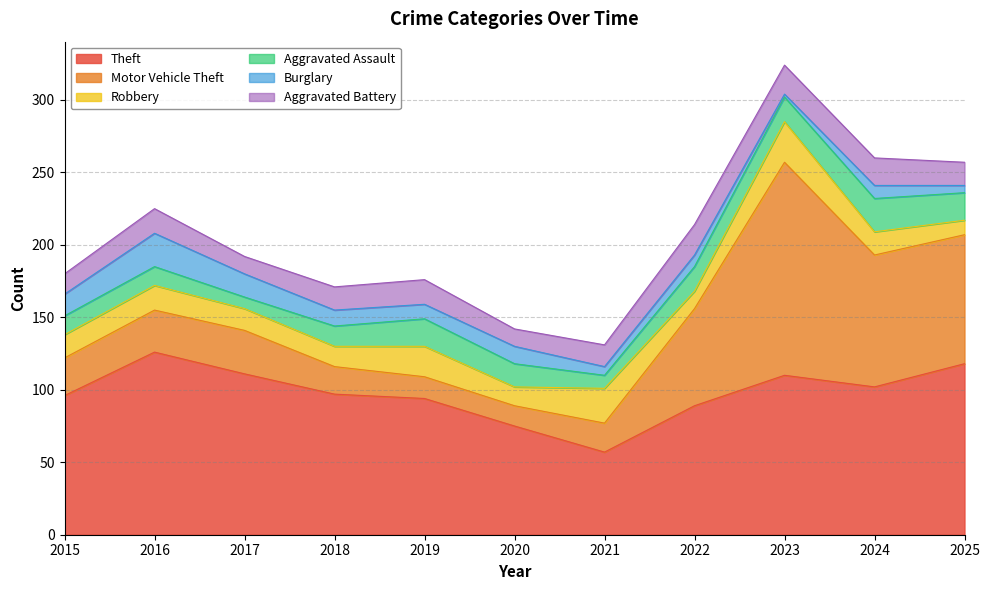

What is the total value across all series at 2015?

180